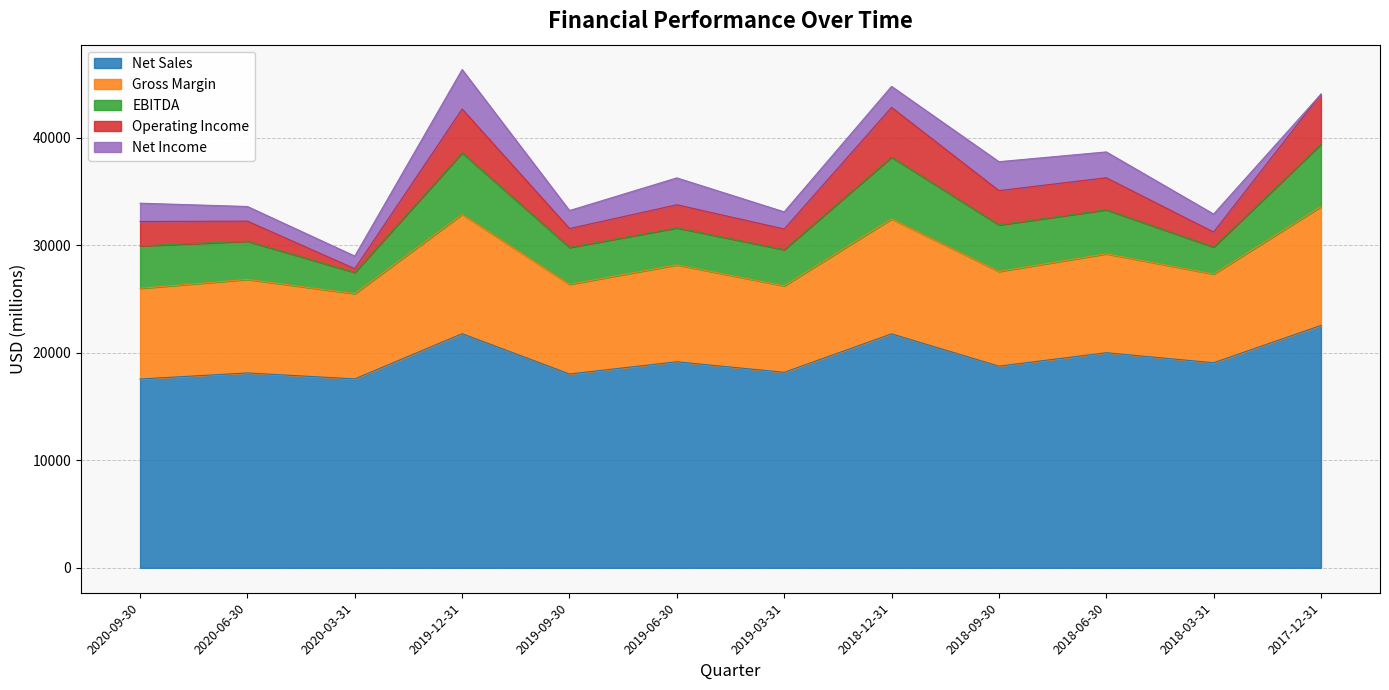

Where is the first local maximum for Gross Margin?

2020-06-30